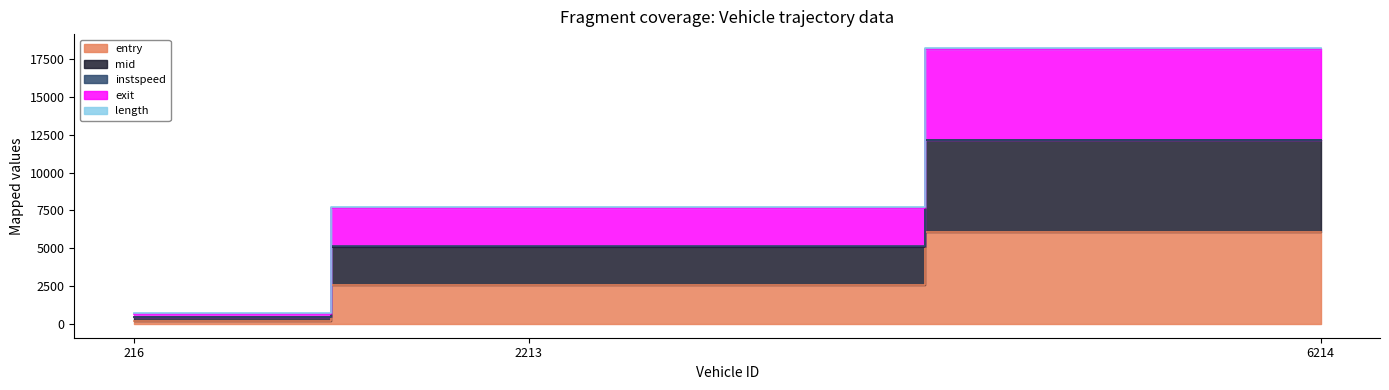

How many categories are shown in the chart?

3